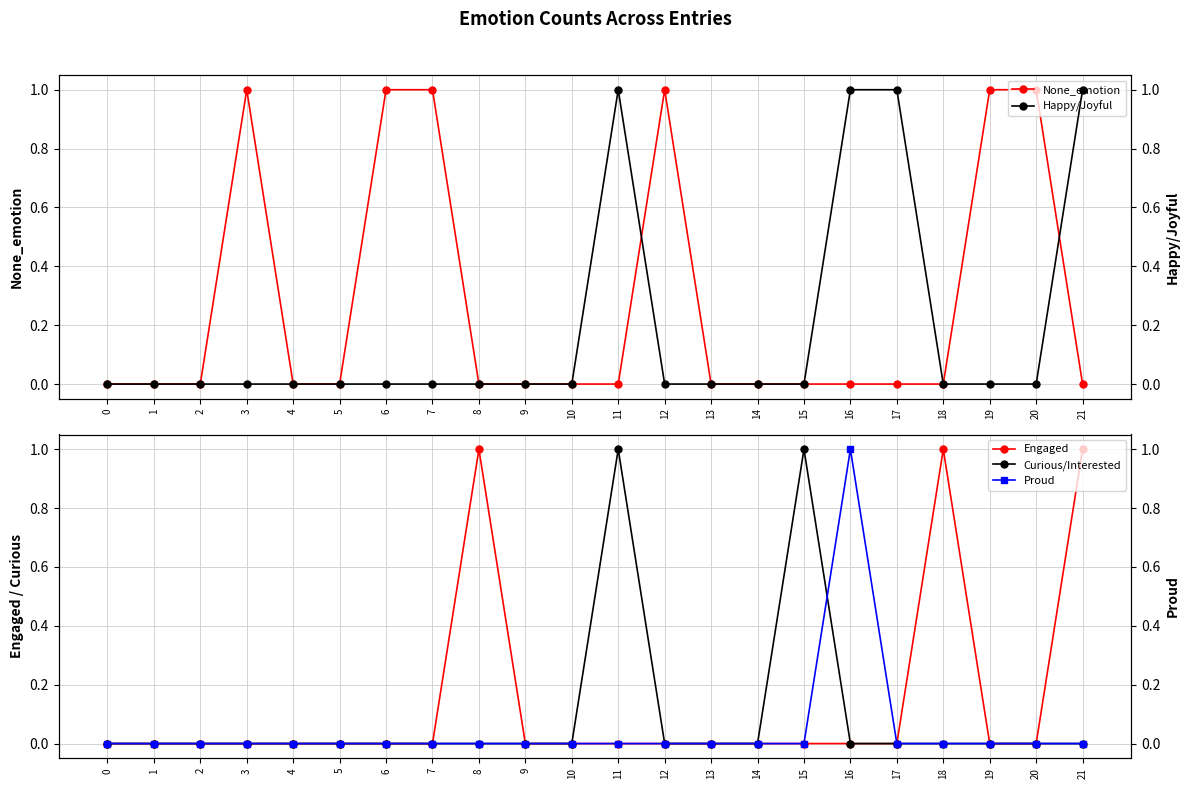

What is the difference between the second highest and minimum values in the Engaged series?

1